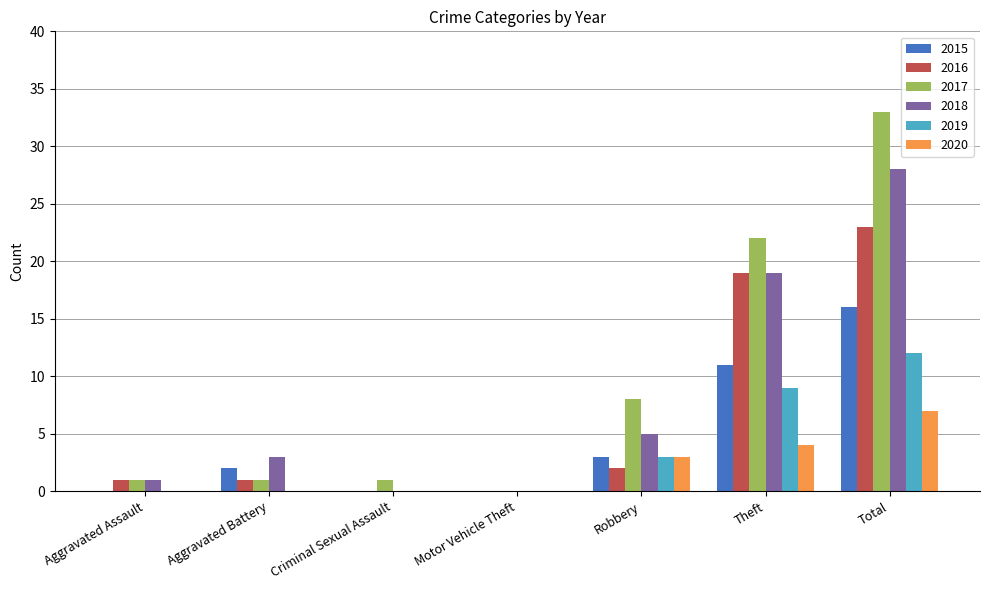

Between Aggravated Battery and Theft, which series saw the biggest shift?

2017